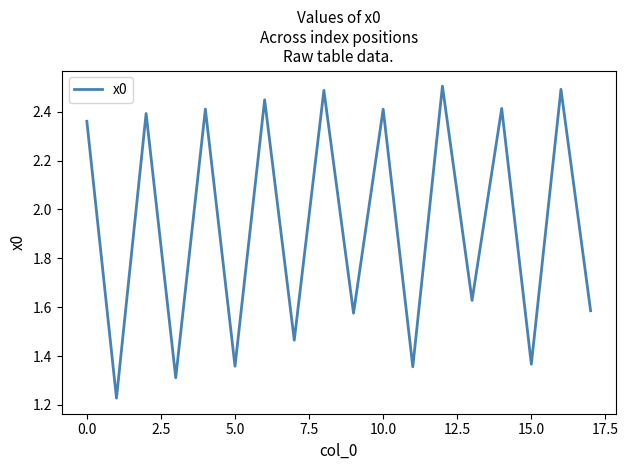

How many interior local valleys (lower than both neighbors) does the data have?

8